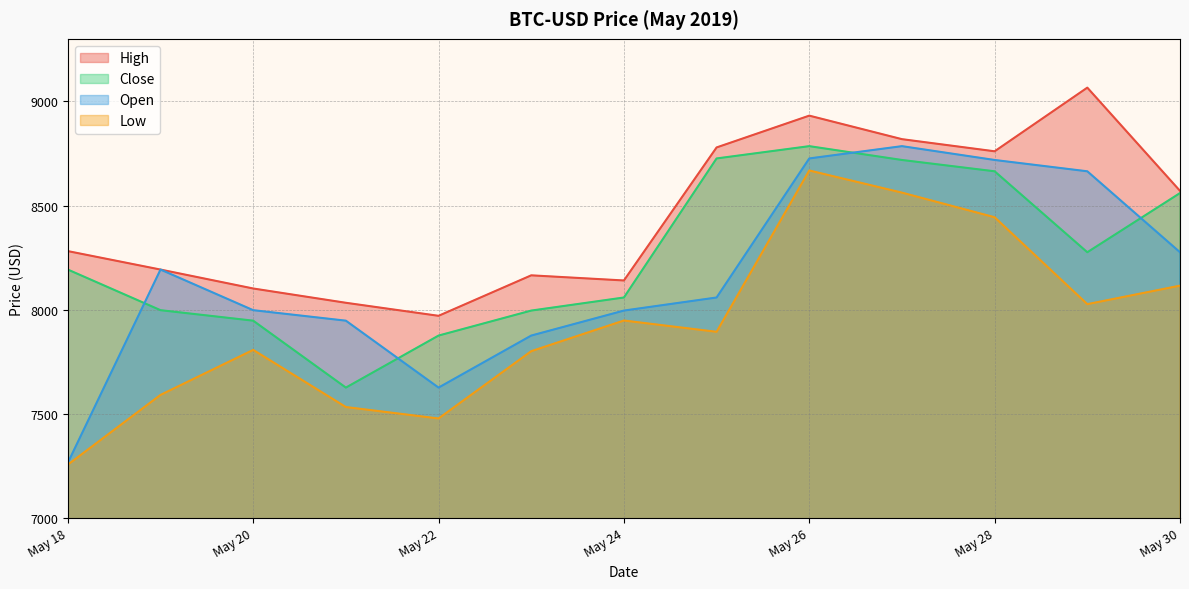

How many interior local peaks does the Open series have?

2